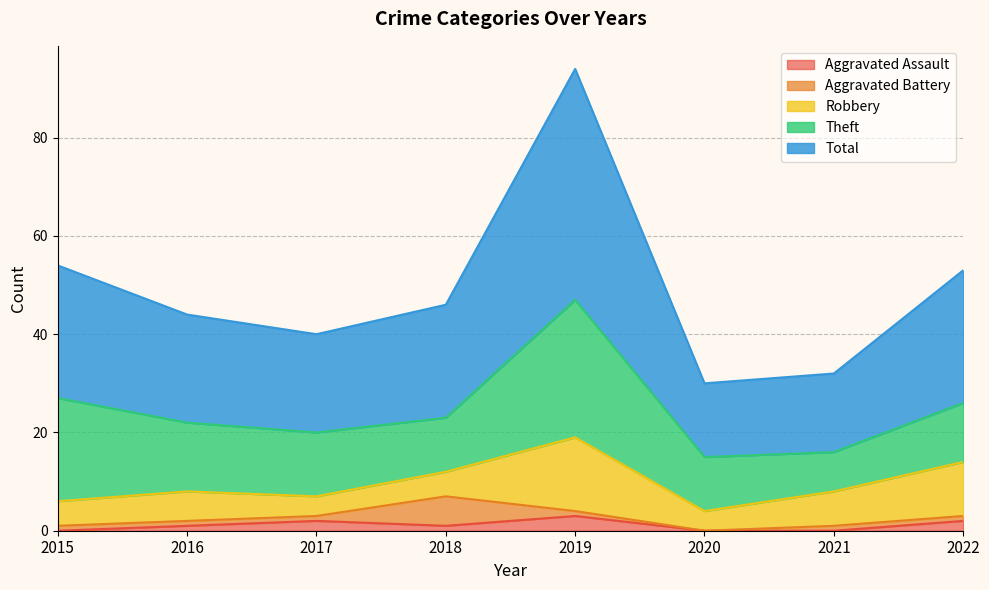

Which has a higher value, 2015 or 2016?

2016